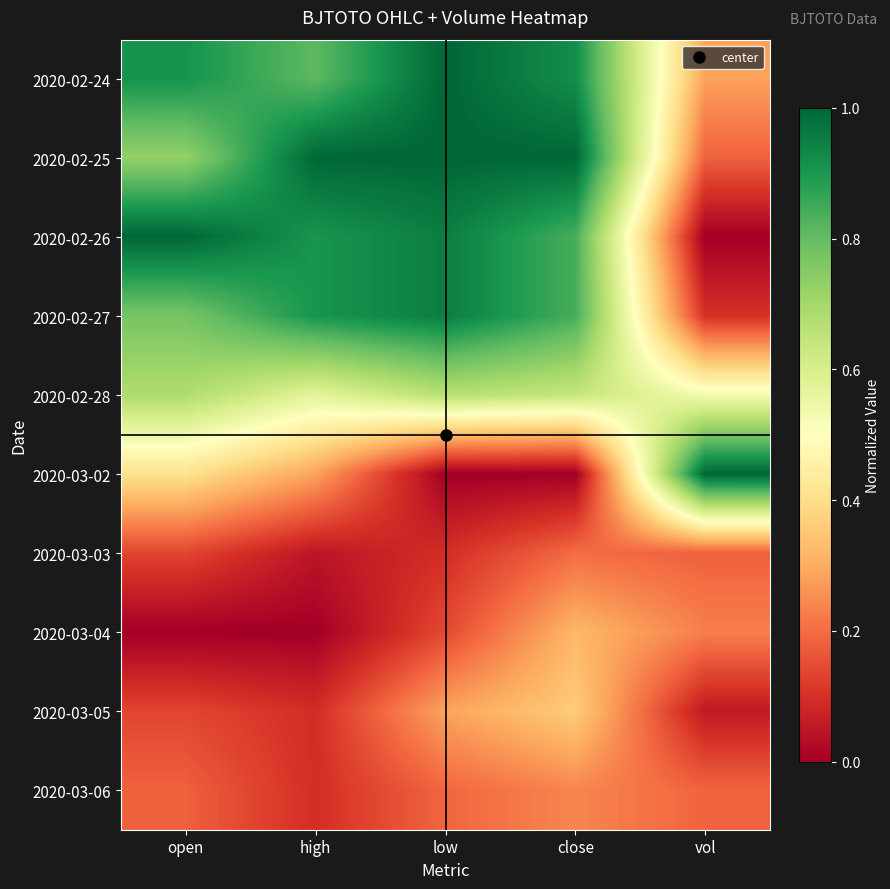

What is the spread (max minus min) of values at low?

1.0